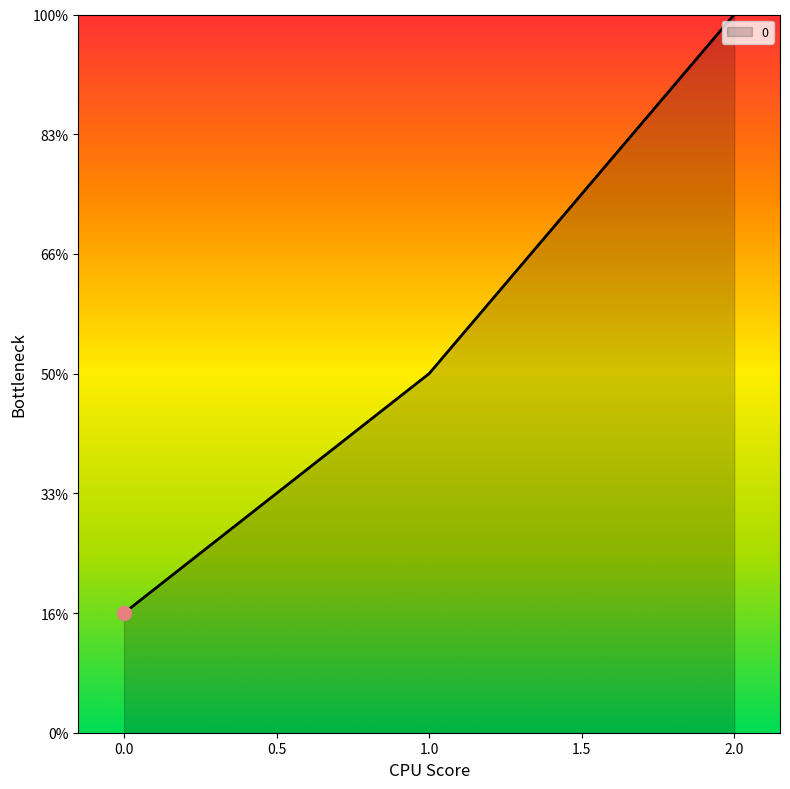

Does the chart display data point markers on the line(s)?

No